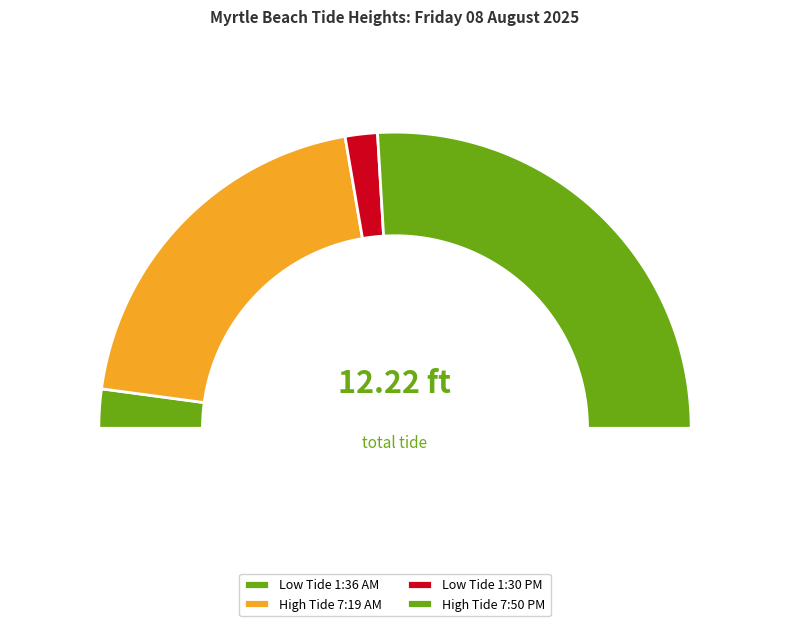

To the nearest percent, what is the difference between the Low Tide 1:36 AM and High Tide 7:19 AM slice percentages?

36%